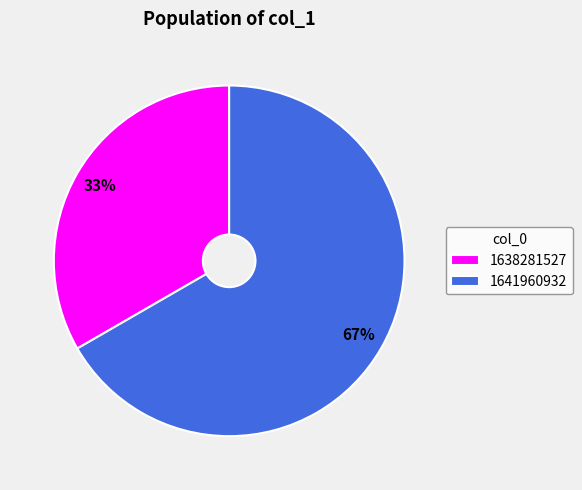

Rank the categories by value from lowest to highest.

1638281527, 1641960932